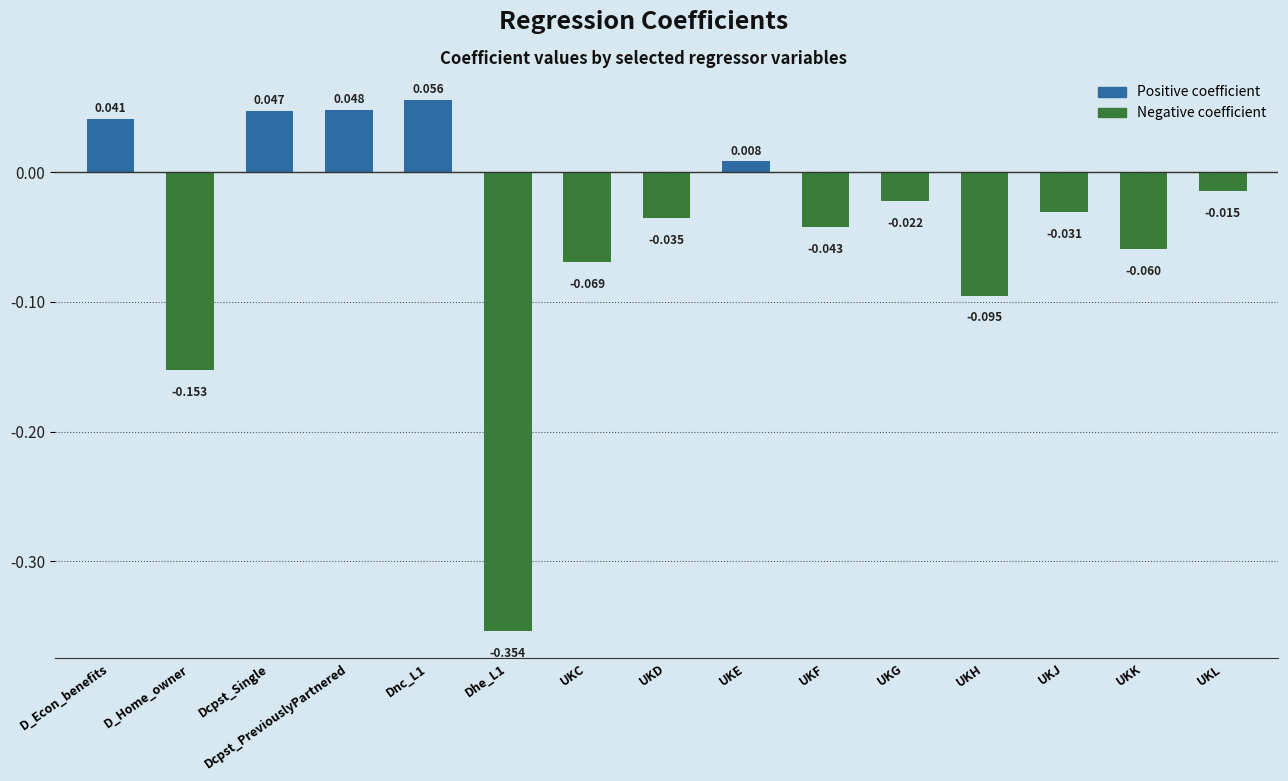

At which label is the value closest to 0?

UKE